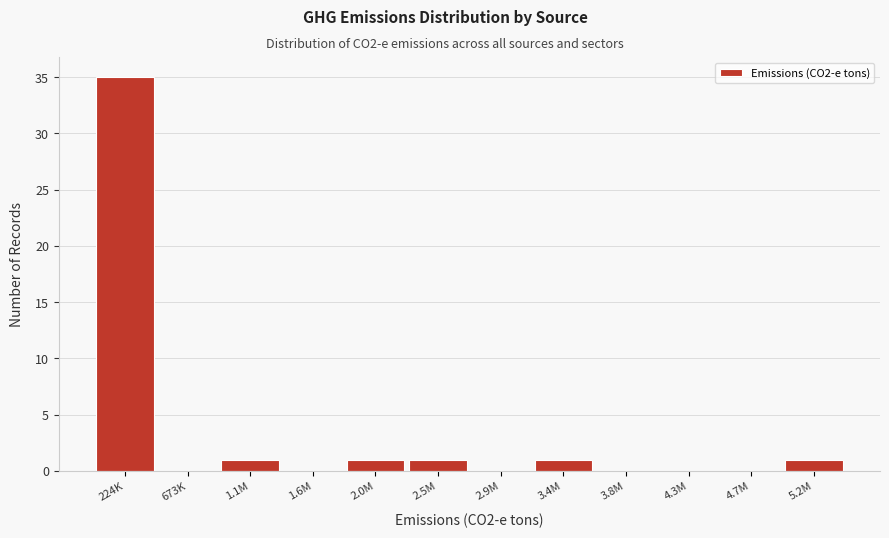

Reading left to right, list all the values displayed in this chart.

224K=35	673K=0	1.1M=1	1.6M=0	2.0M=1	2.5M=1	2.9M=0	3.4M=1	3.8M=0	4.3M=0	4.7M=0	5.2M=1